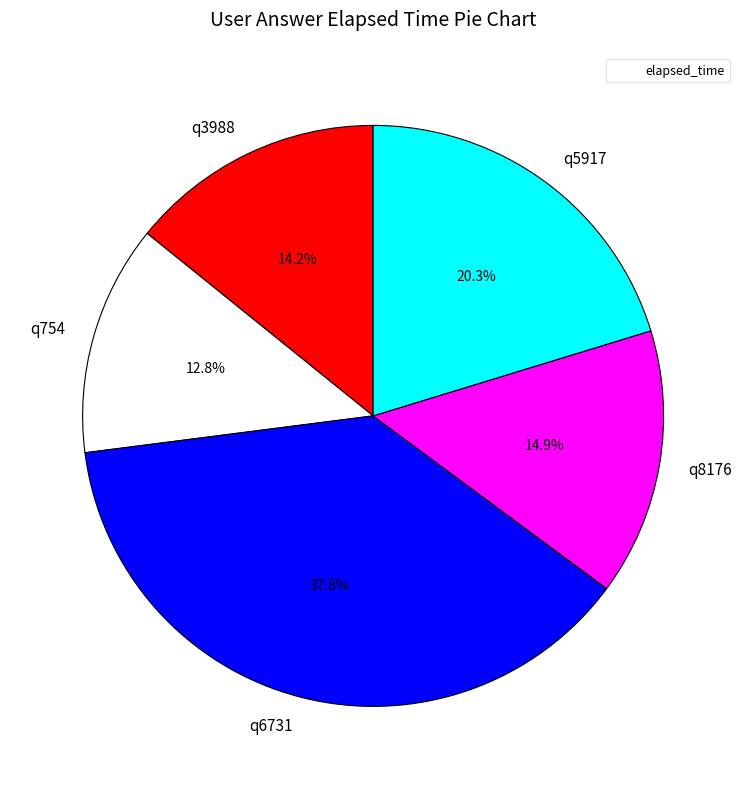

Do q8176 and q5917 together represent more than half of the pie?

No